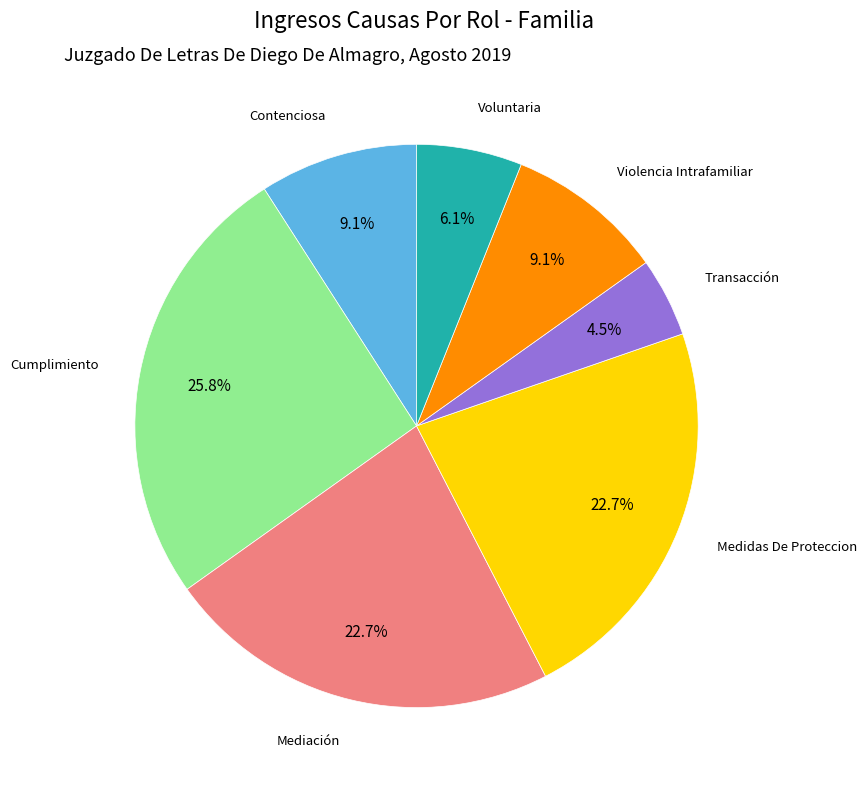

Which has a higher value, Medidas De Proteccion or Transacción?

Medidas De Proteccion